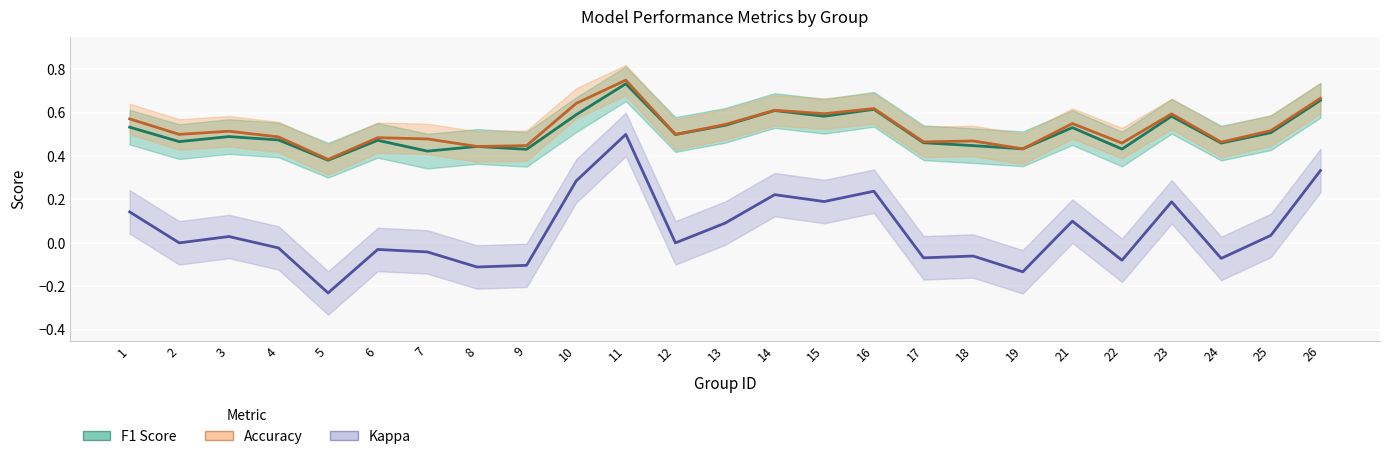

Reading right to left, what are all the values shown in this chart?

F1 Score: 0.7	0.5	0.5	0.6	0.4	0.5	0.4	0.4	0.5	0.6	0.6	0.6	0.5	0.5	0.7	0.6	0.4	0.4	0.4	0.5	0.4	0.5	0.5	0.5	0.5
Accuracy: 0.7	0.5	0.5	0.6	0.5	0.6	0.4	0.5	0.5	0.6	0.6	0.6	0.5	0.5	0.8	0.6	0.4	0.4	0.5	0.5	0.4	0.5	0.5	0.5	0.6
Kappa: 0.3	0.0	-0.1	0.2	-0.1	0.1	-0.1	-0.1	-0.1	0.2	0.2	0.2	0.1	0.0	0.5	0.3	-0.1	-0.1	-0.0	-0.0	-0.2	-0.0	0.0	0.0	0.1